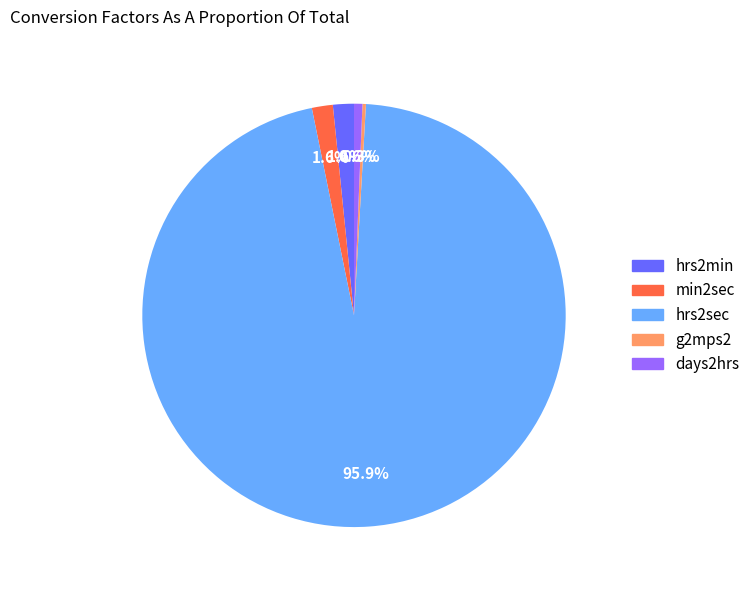

What is the majority slice?

hrs2sec